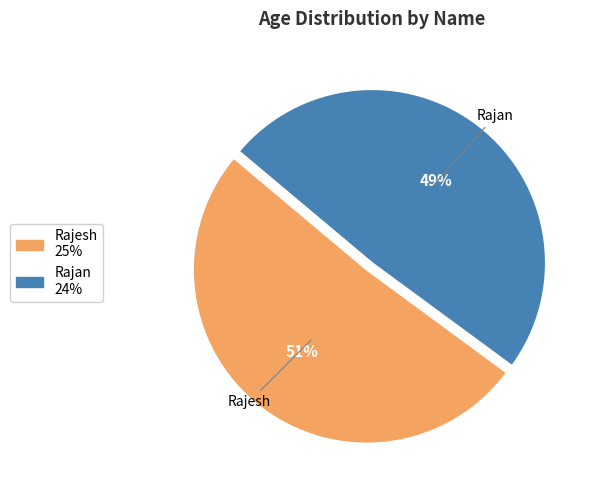

What is the majority slice?

Rajesh